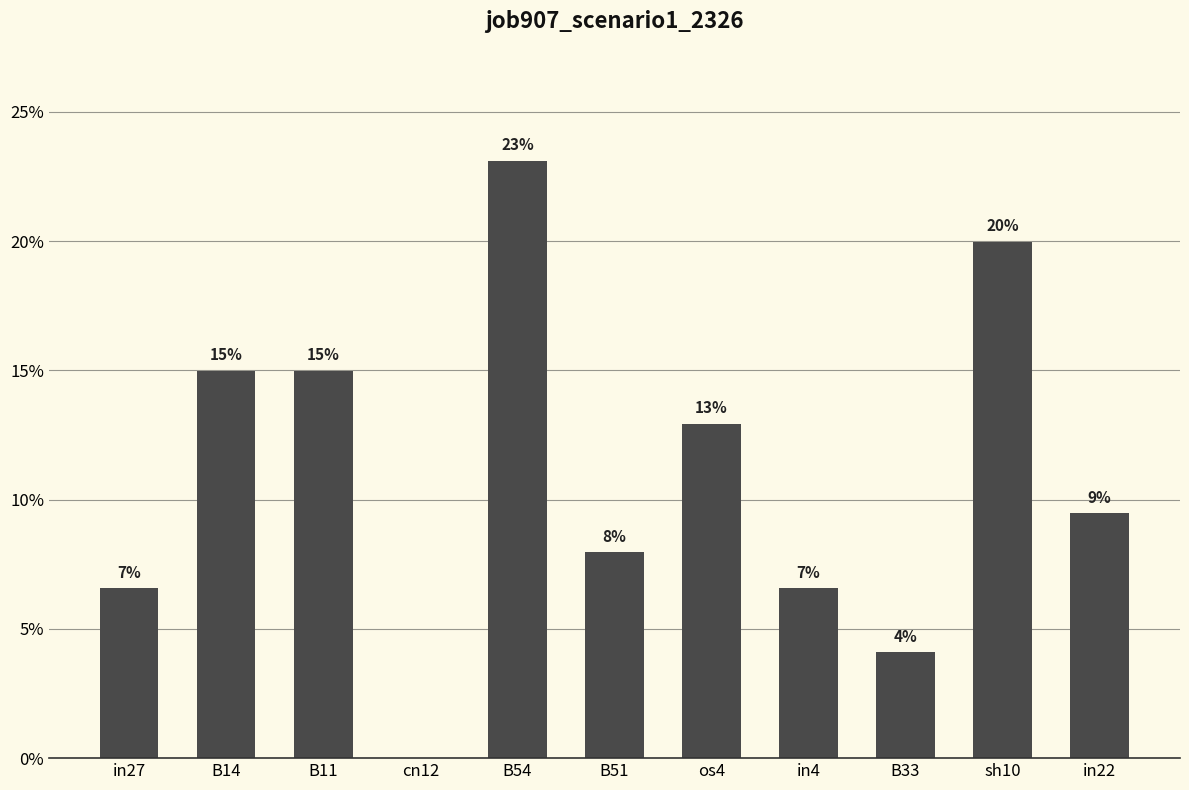

Reading left to right, list all the values displayed in this chart.

in27=0.1	B14=0.1	B11=0.1	cn12=0.0	B54=0.2	B51=0.1	os4=0.1	in4=0.1	B33=0.0	sh10=0.2	in22=0.1